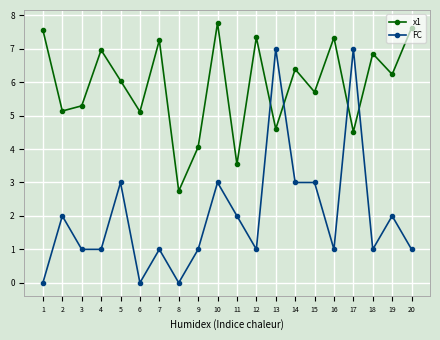

How many values in the x1 series exceed 6?

11